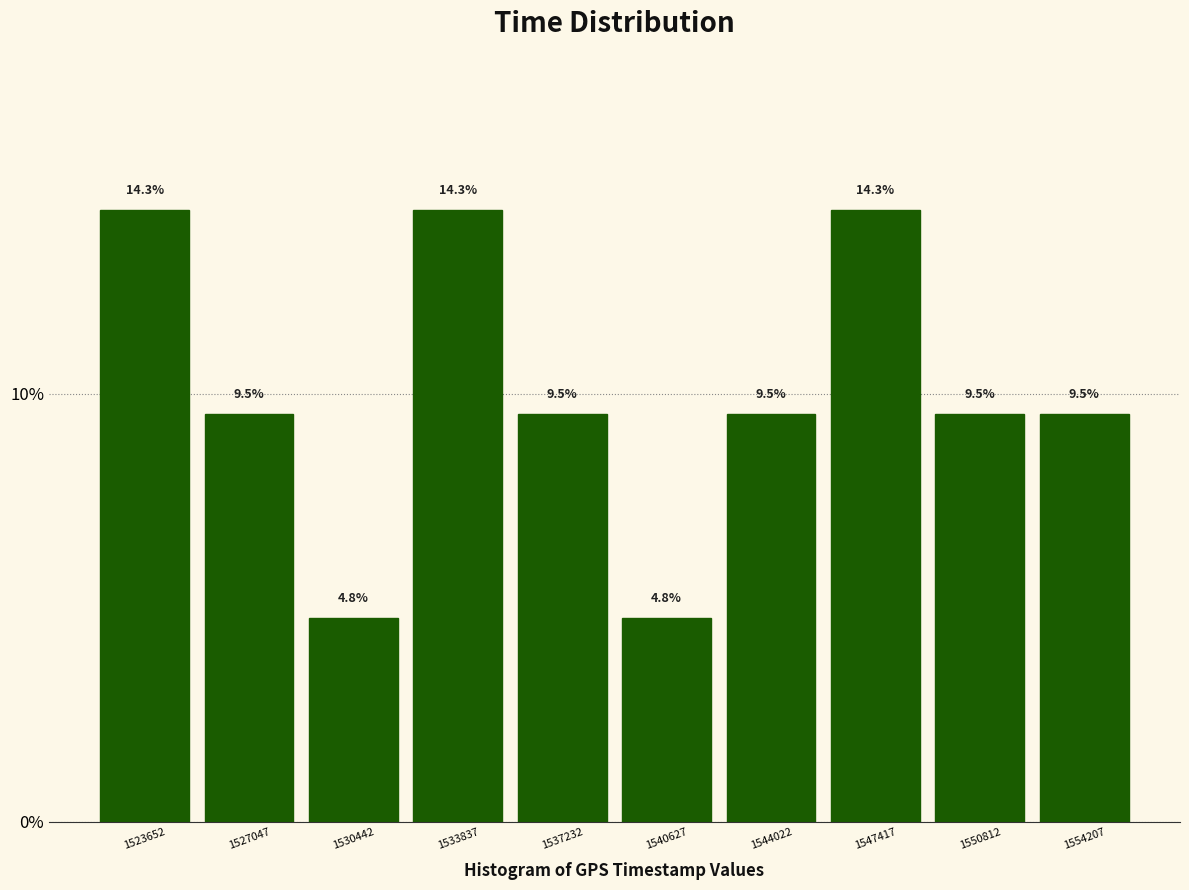

Reading left to right, list every bar in this chart as the range it spans on the x-axis followed by its height. The bar edges are not printed on the chart, so give them approximately, as read against the axis.

1522000 to 1525500: 14.3
1525500 to 1528500: 9.5
1528500 to 1532000: 4.8
1532000 to 1535500: 14.3
1535500 to 1539000: 9.5
1539000 to 1542500: 4.8
1542500 to 1545500: 9.5
1545500 to 1549000: 14.3
1549000 to 1552500: 9.5
1552500 to 1556000: 9.5